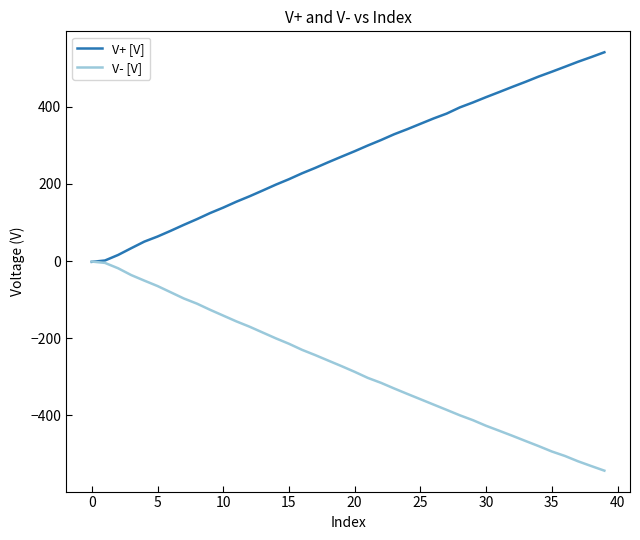

Which series has the largest total across all categories?

V+ [V]